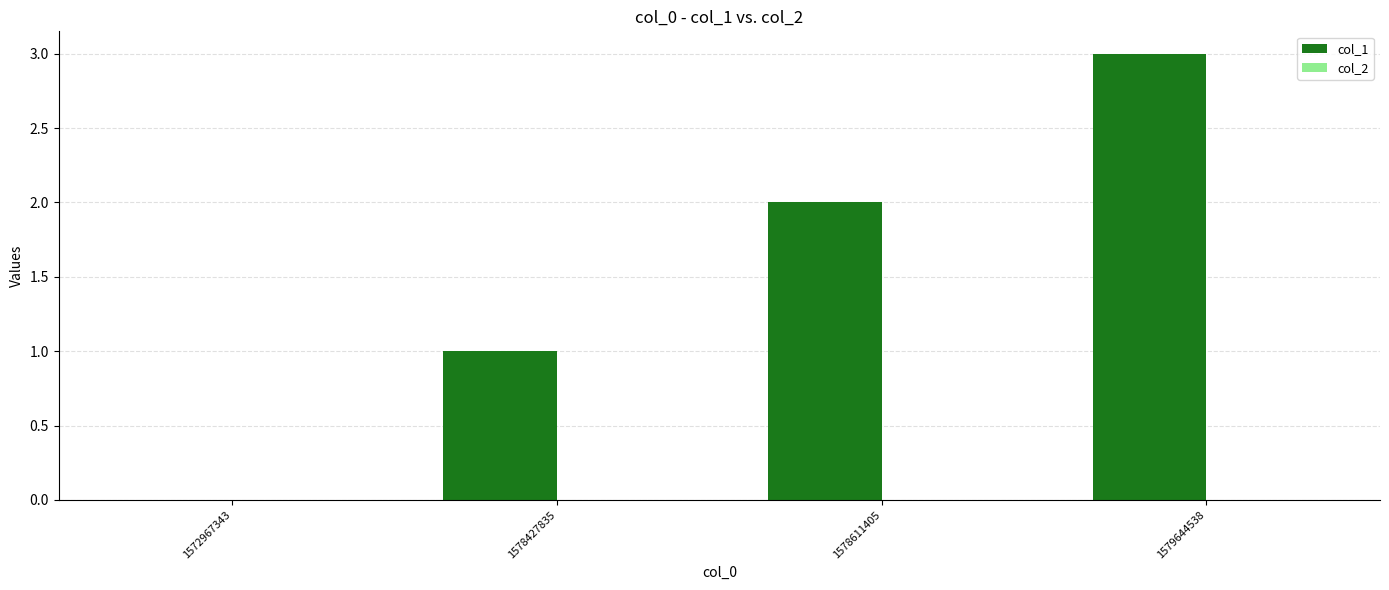

What is the maximum value shown in the chart?

3